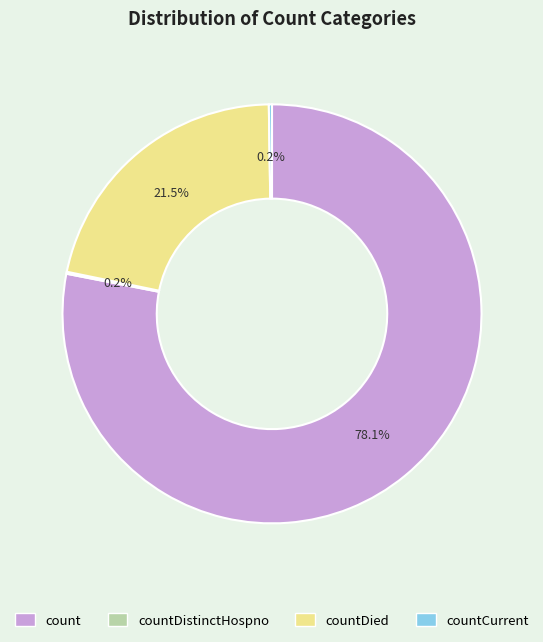

Does any single category account for the majority?

Yes